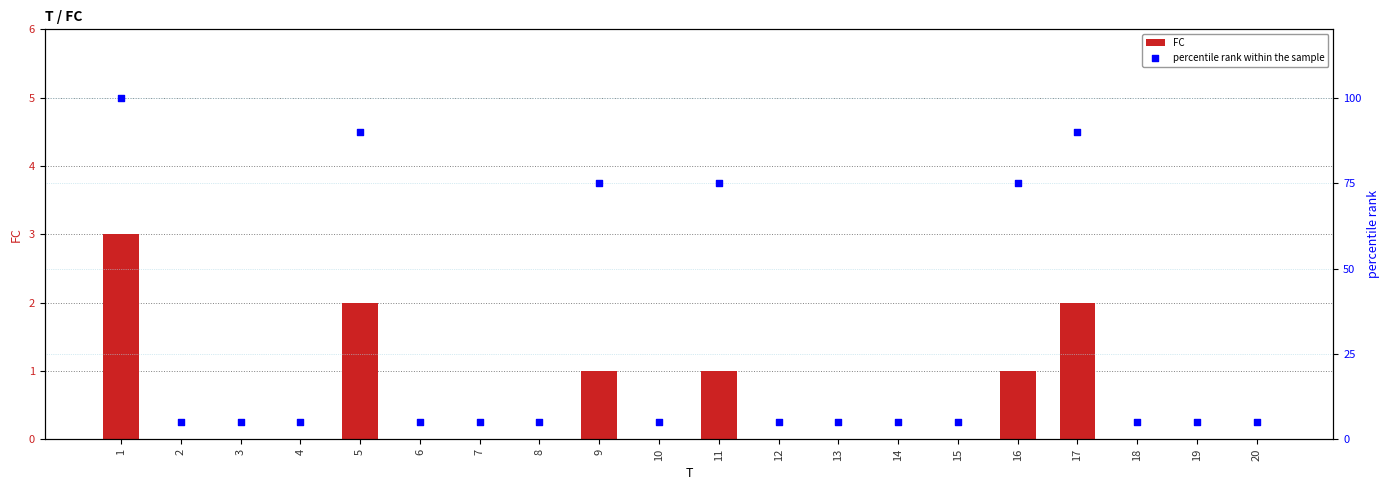

Which series has the largest total across all categories?

percentile rank within the sample